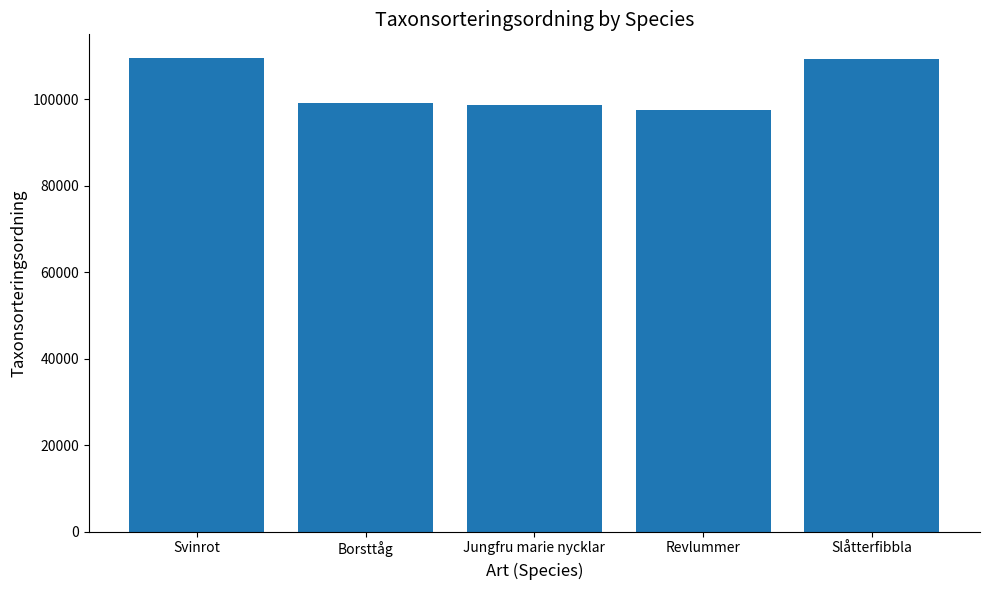

What is the difference between the values at Svinrot and Slåtterfibbla?

264